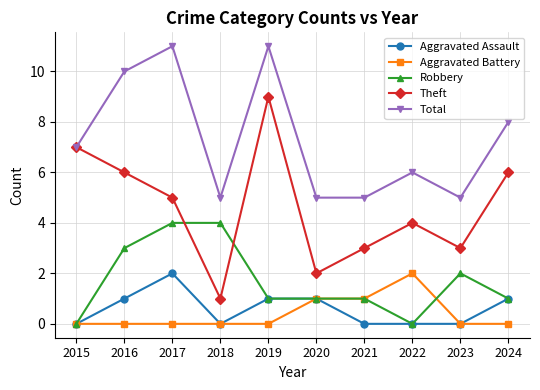

Which series has the largest total across all categories?

Total